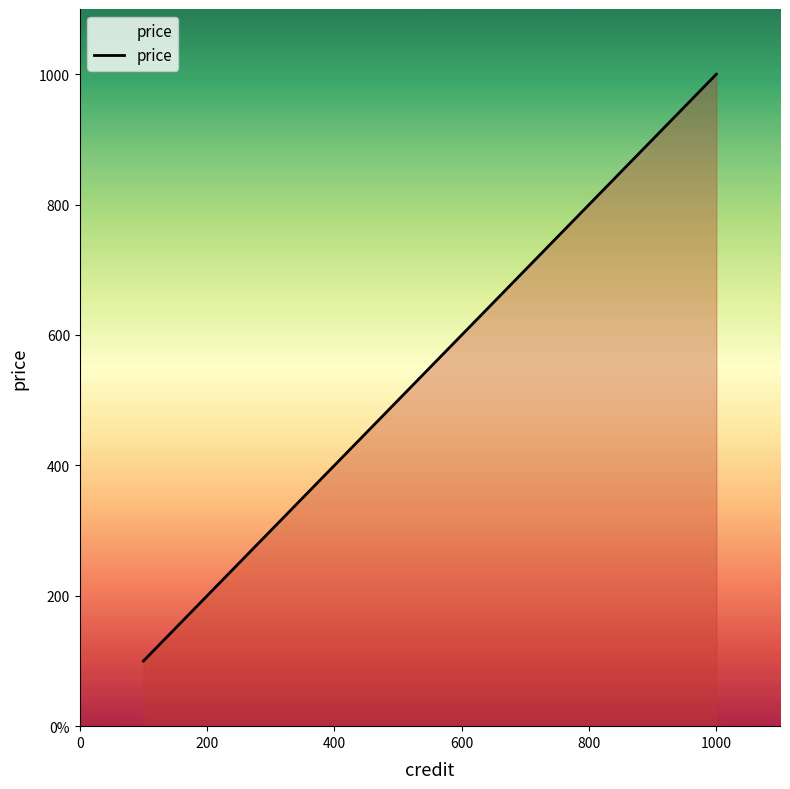

Does the chart have visible grid lines?

No